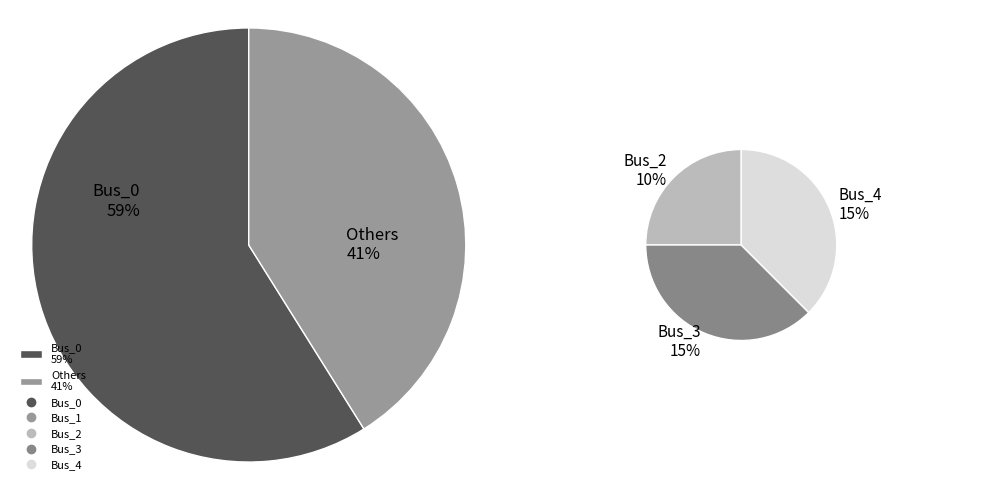

What percentage is the Bus_4 slice, to the nearest percent?

15%